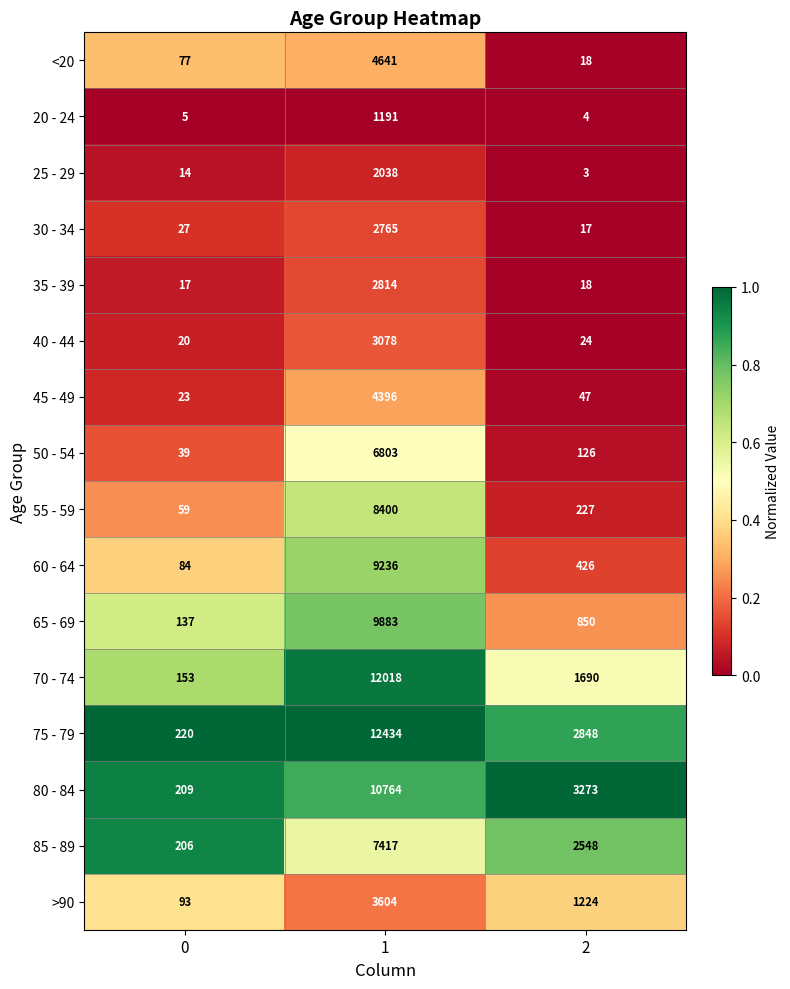

Which series has the largest total across all categories?

75 - 79